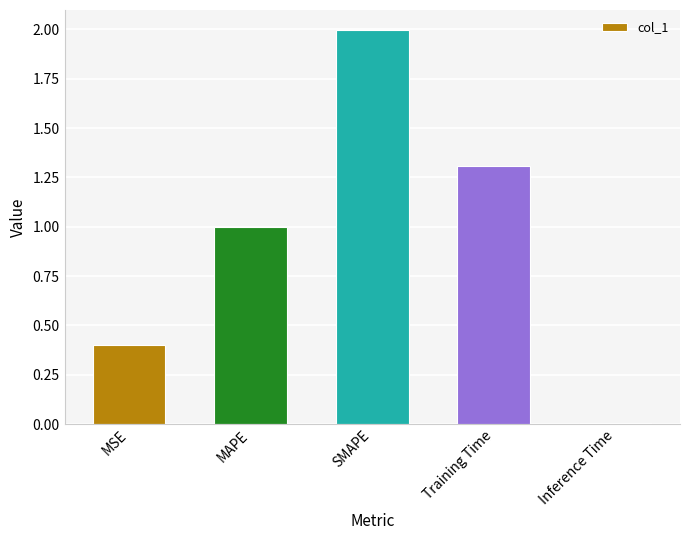

Rank the categories by value from highest to lowest.

SMAPE, Training Time, MAPE, MSE, Inference Time